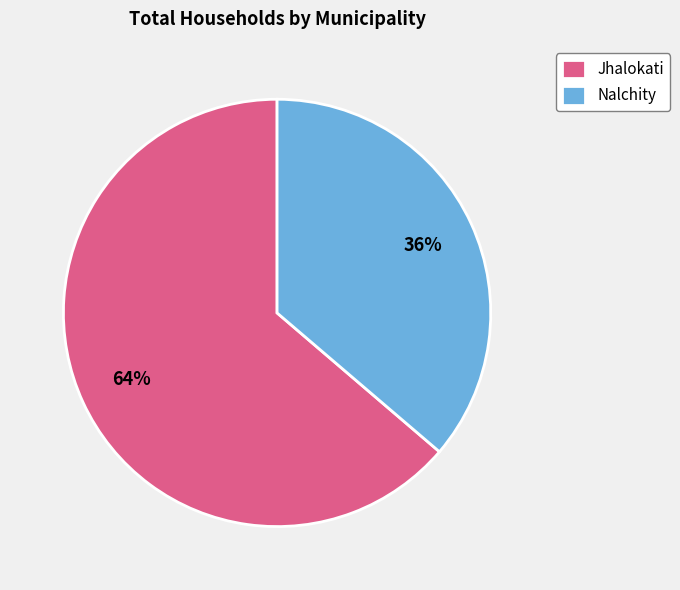

The Nalchity slice represents 24% of the pie. True or false?

False